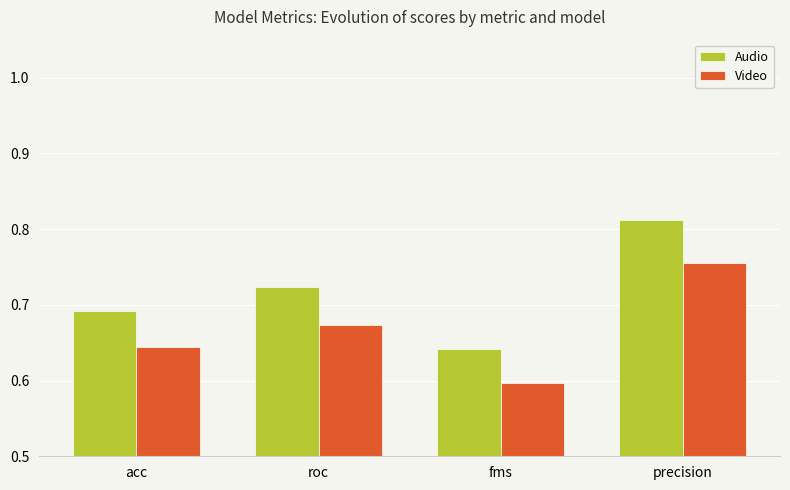

Which label corresponds to the smallest value in the chart?

fms